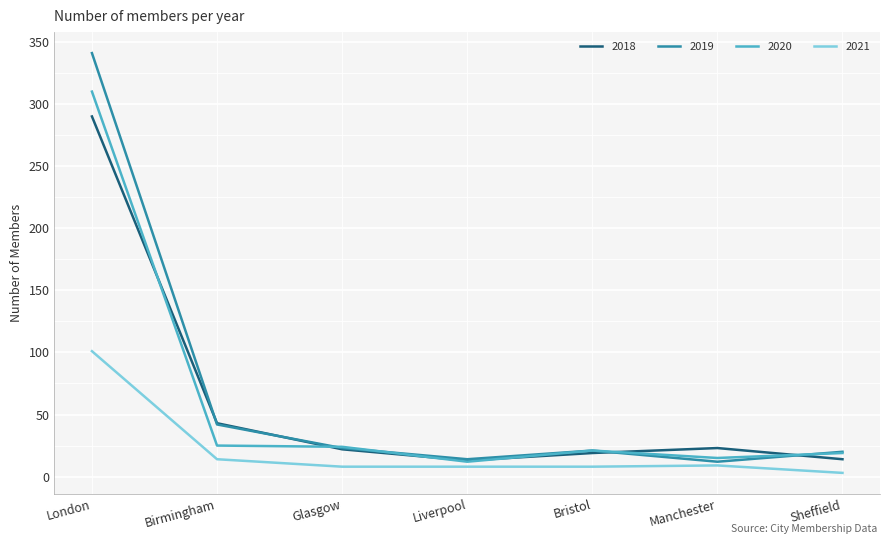

Rank the series by their maximum value, from lowest to highest.

2021, 2018, 2020, 2019